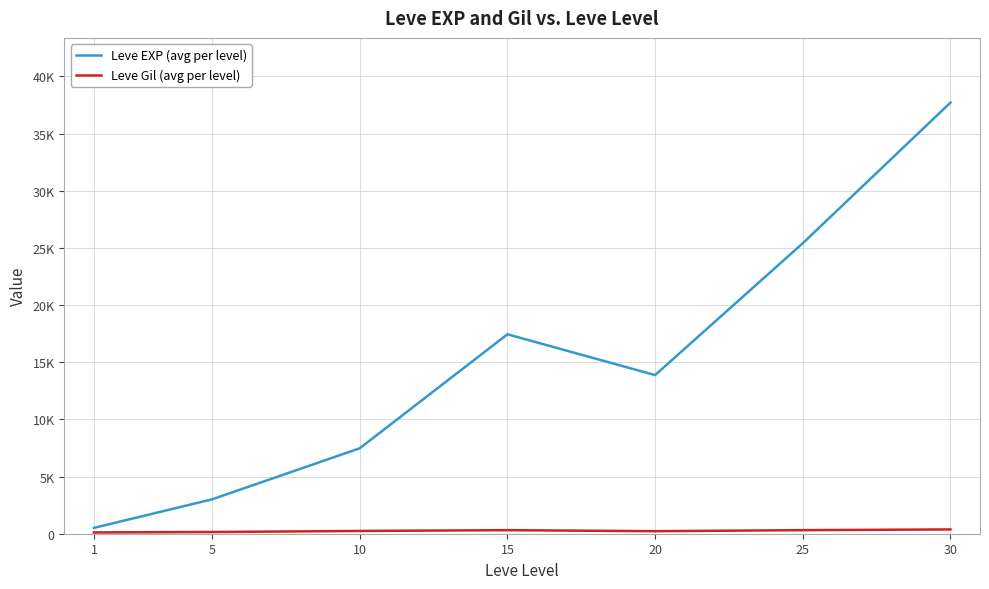

List the series in order of their overall mean, lowest first.

Leve Gil (avg per level), Leve EXP (avg per level)